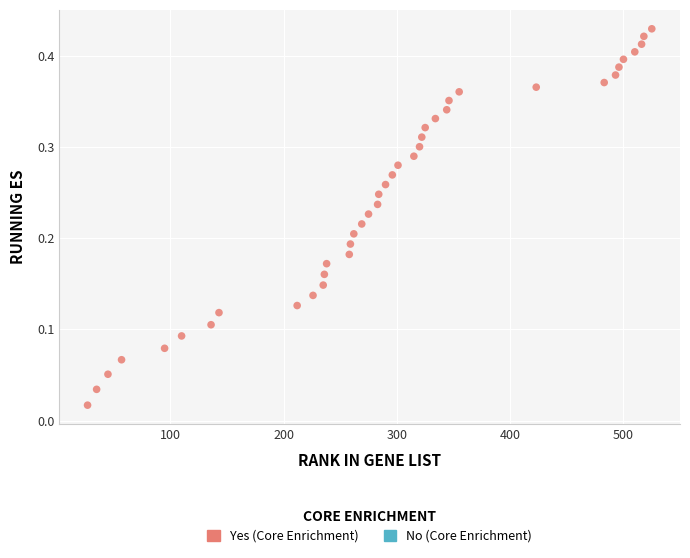

What is the range of X values (max minus min)?

498.0